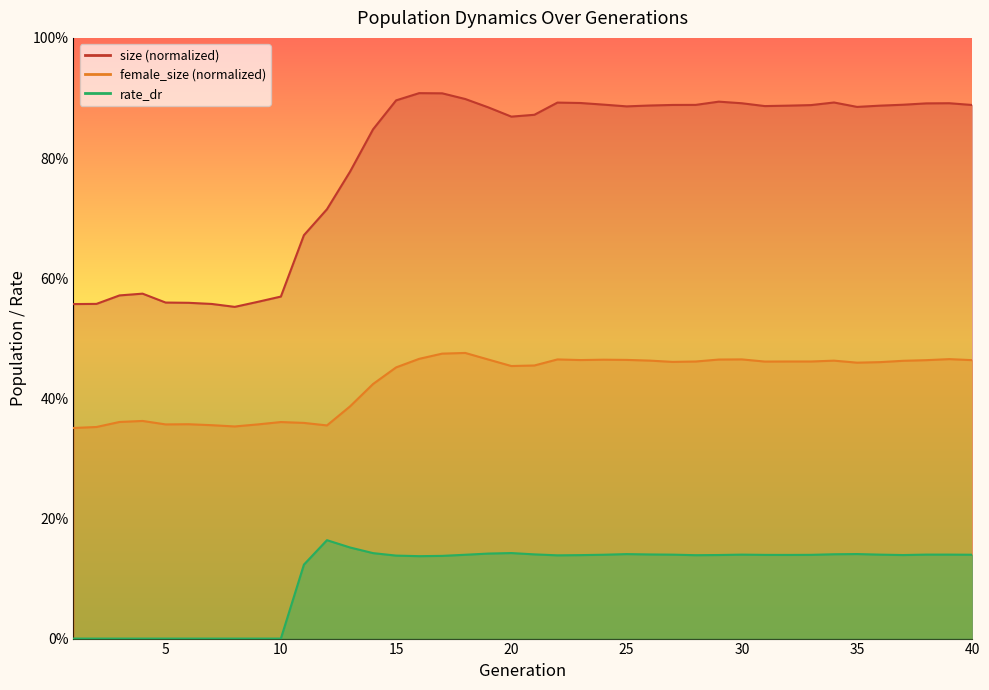

Does the chart have visible grid lines?

No